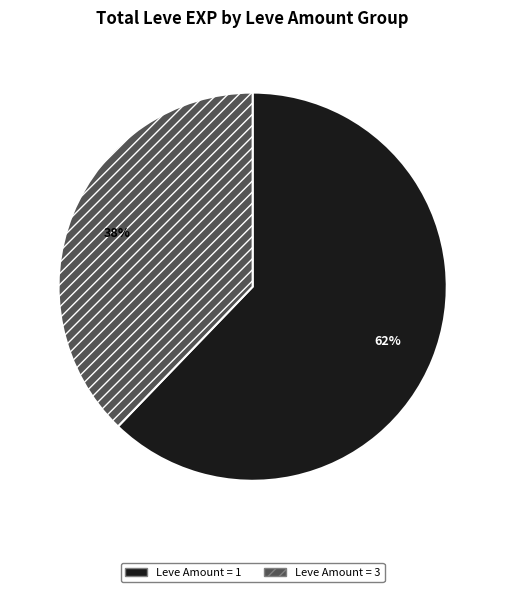

Combined, do Leve Amount = 1 and Leve Amount = 3 account for over 50%?

Yes